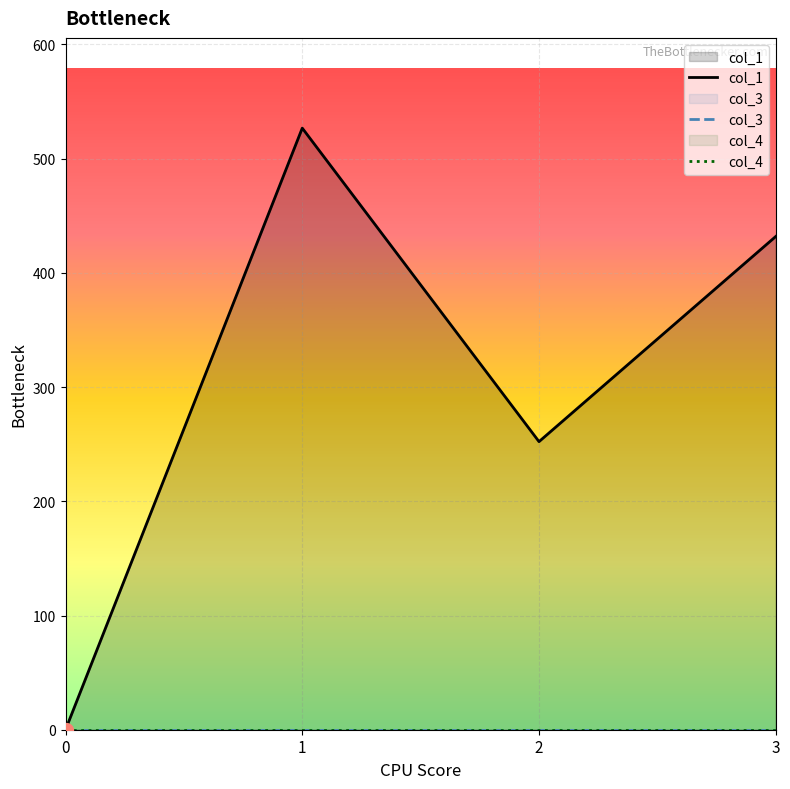

Count the number of categories in the chart.

4